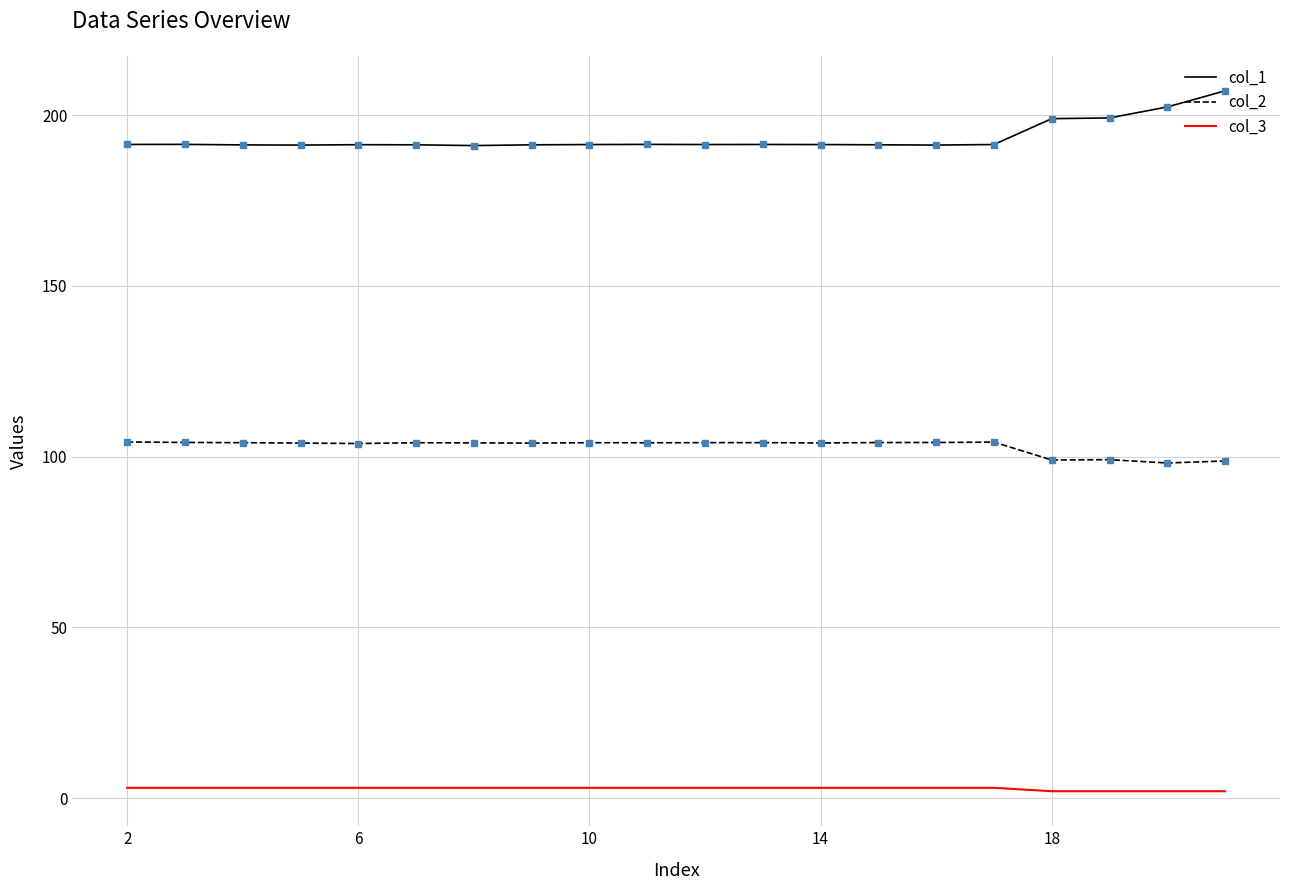

What is the difference between the maximum and second lowest values in the col_3 series?

1.0